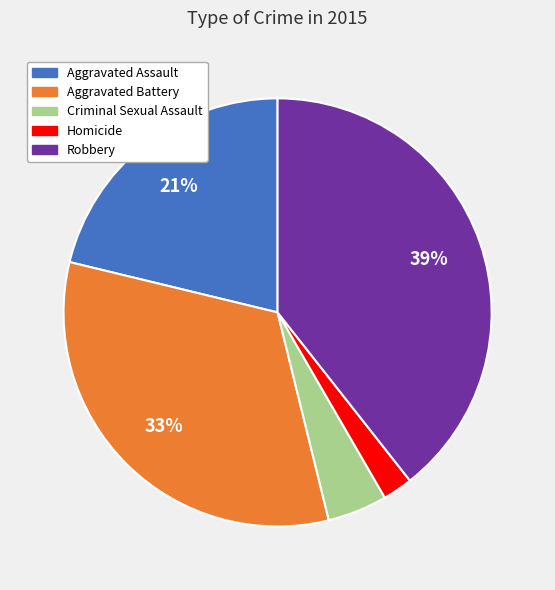

Is the sum of Aggravated Assault and Aggravated Battery greater than half?

Yes